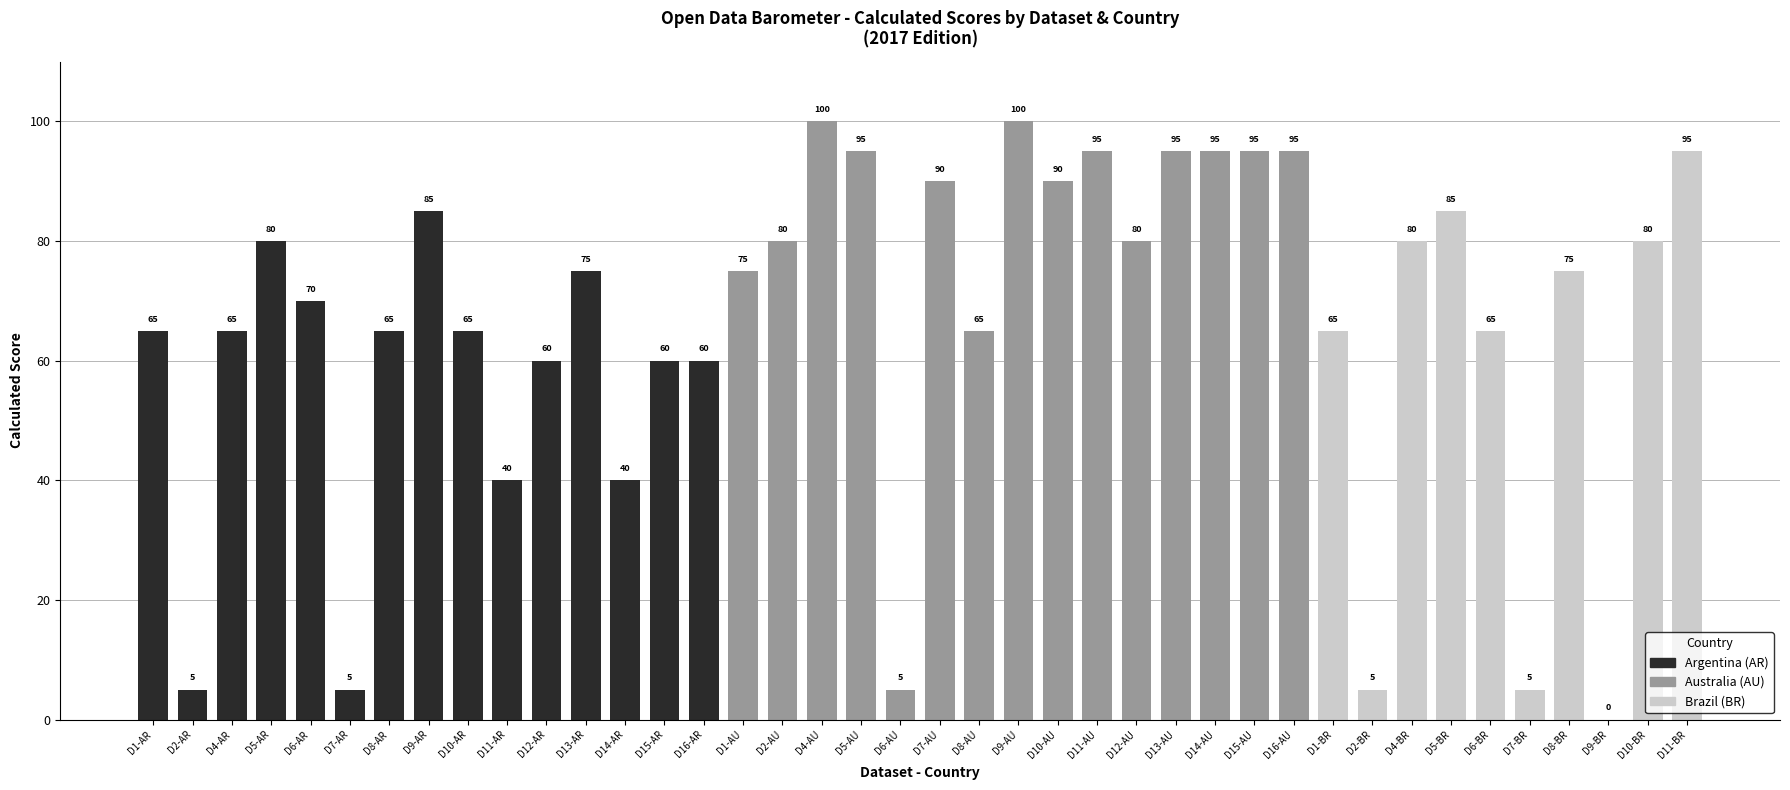

Between D6-BR and D1-AU, which is larger?

D1-AU